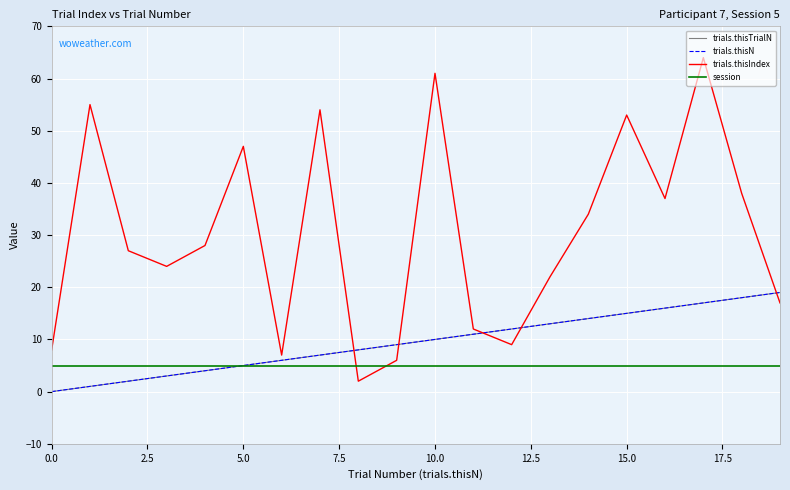

True or false: trials.thisTrialN has more than 1 interior local peaks.

False